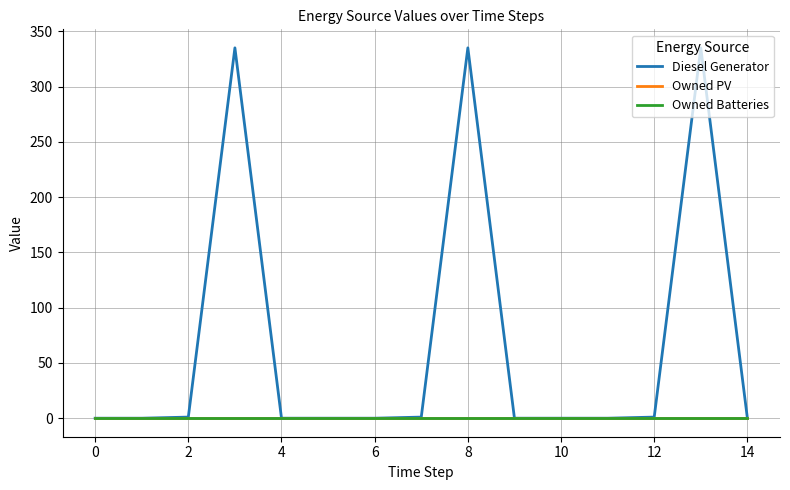

What is the label of the 1st point from the right?

14